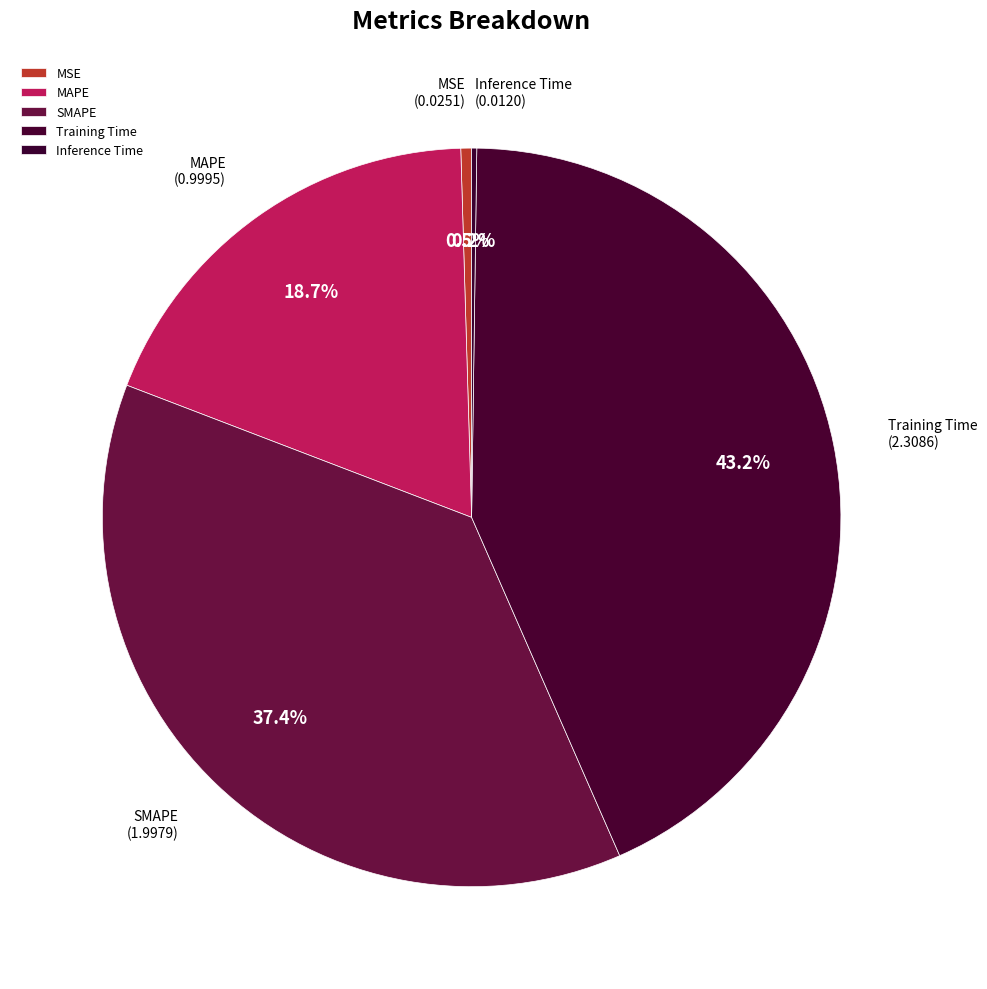

Does any single category account for the majority?

No